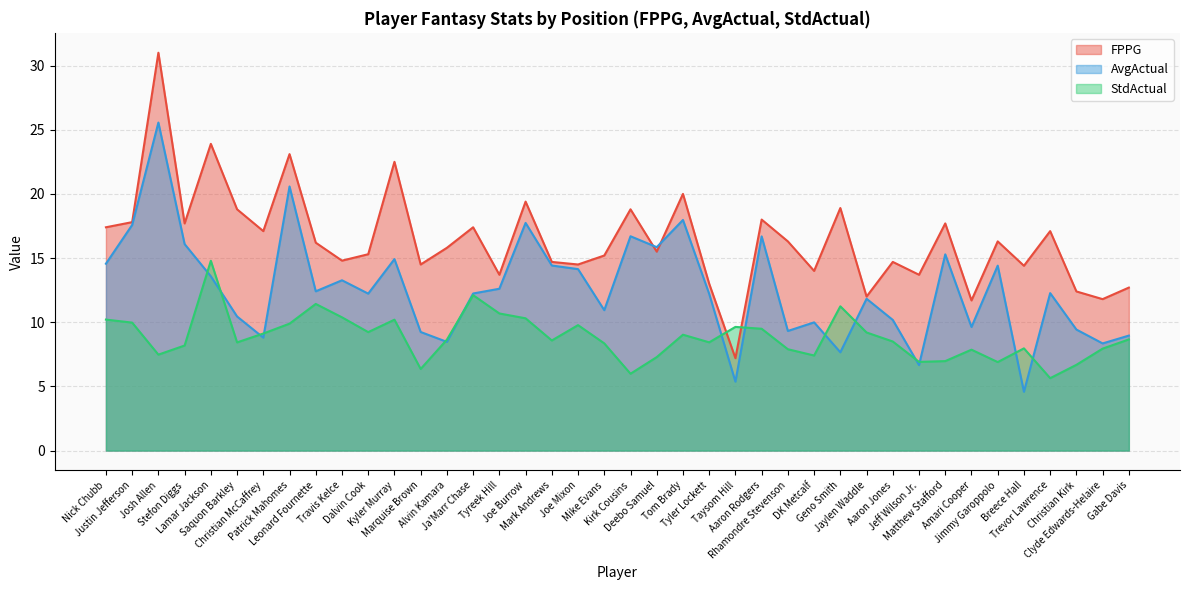

What is the sum of all FPPG values?

657.0